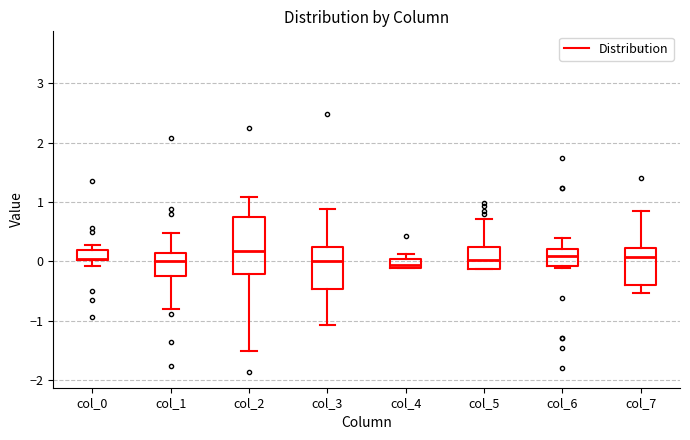

Where is the upper edge of the box for col_6 on the y-axis? The values are not printed on the chart, so give them approximately, as read against the axis.

0.2